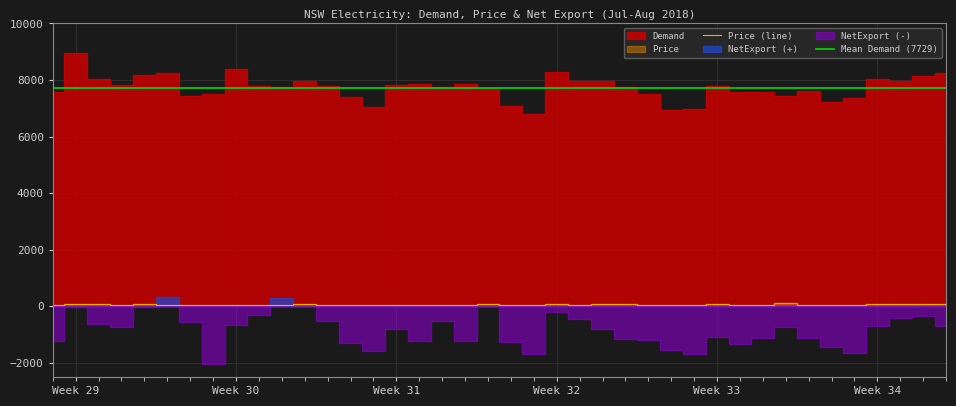

Which has a higher value, 8/08/2018 or 11/08/2018?

8/08/2018